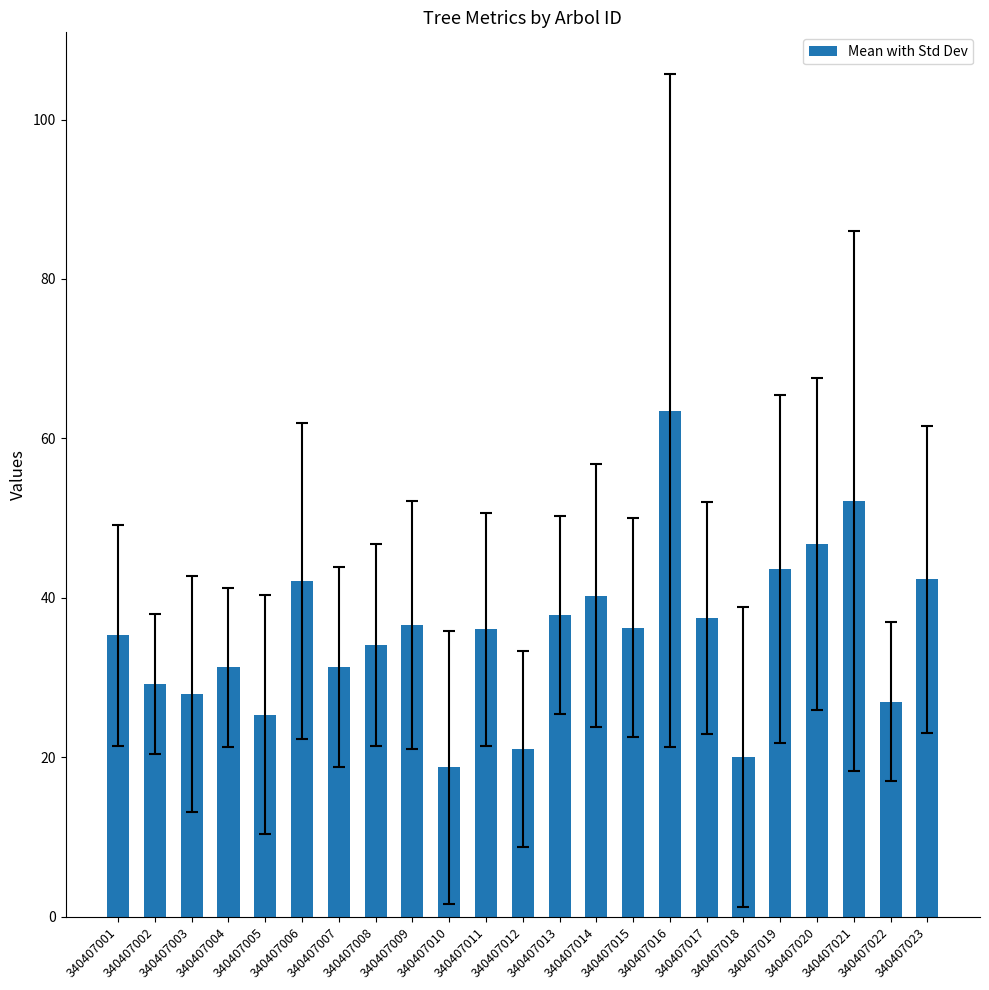

What is the value of the 21st bar from the left?

52.1